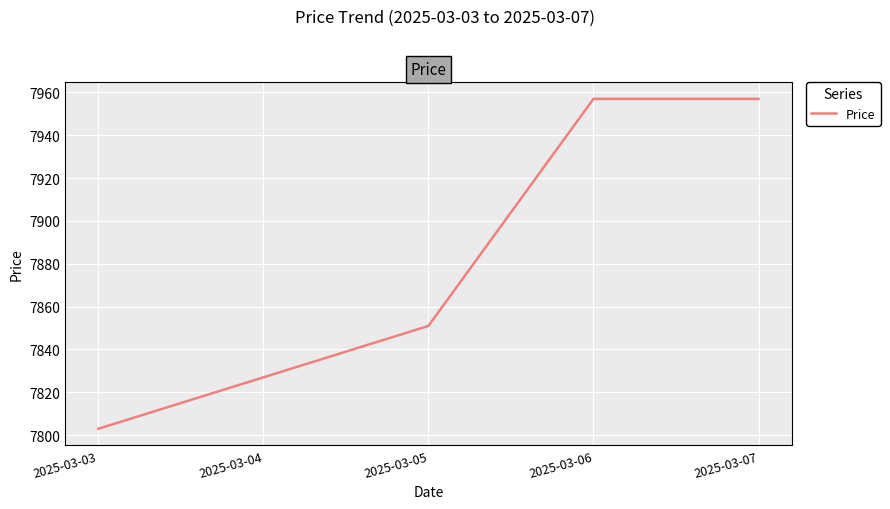

Approximately how many times larger is the value at 2025-03-07 compared to 2025-03-06?

1.0